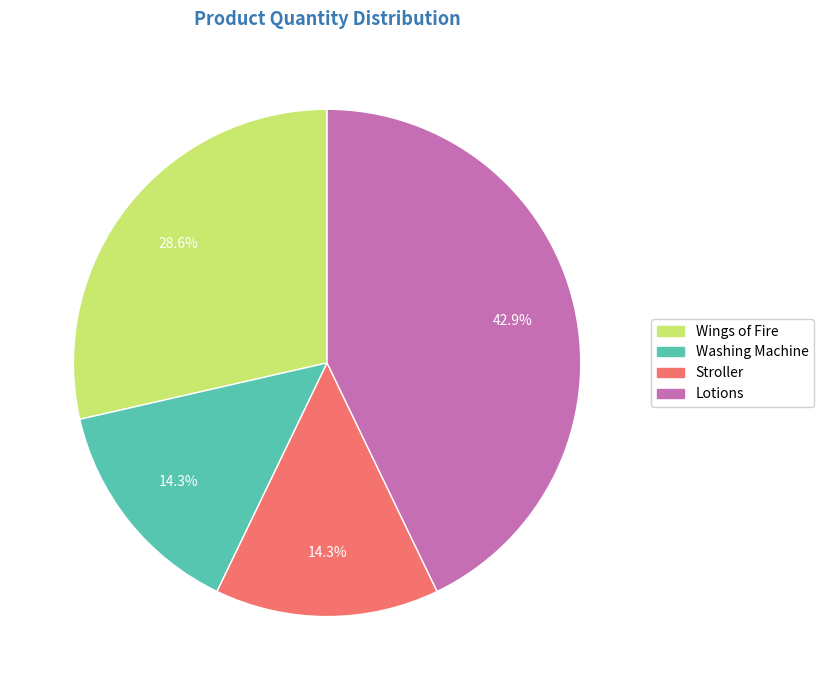

Does Stroller account for over 50% of the chart?

No